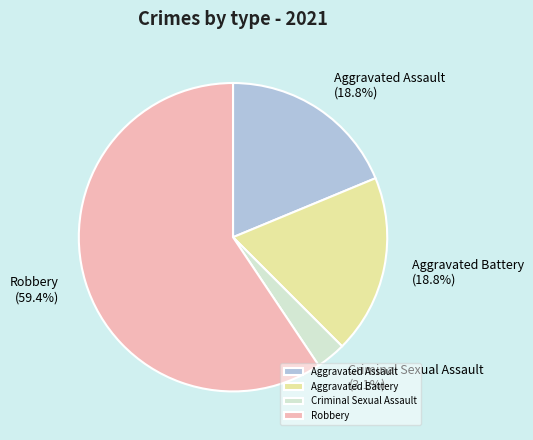

Is the sum of Aggravated Battery and Robbery greater than half?

Yes